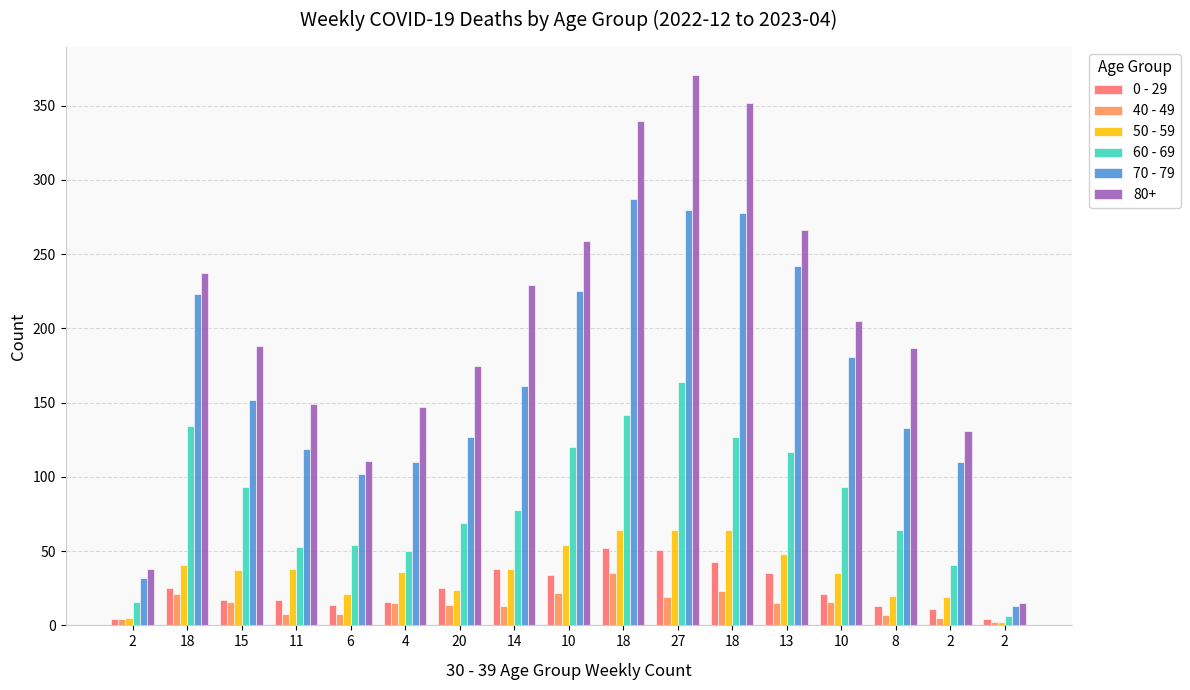

True or false: 50 - 59 has a value of 13 at 2.

False